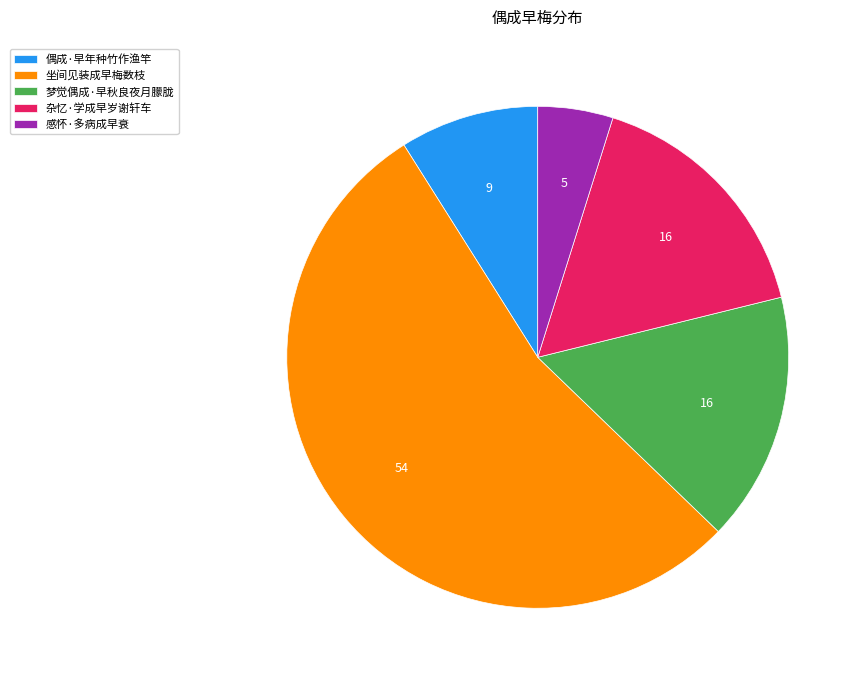

Which slice is the smallest?

感怀·多病成早衰